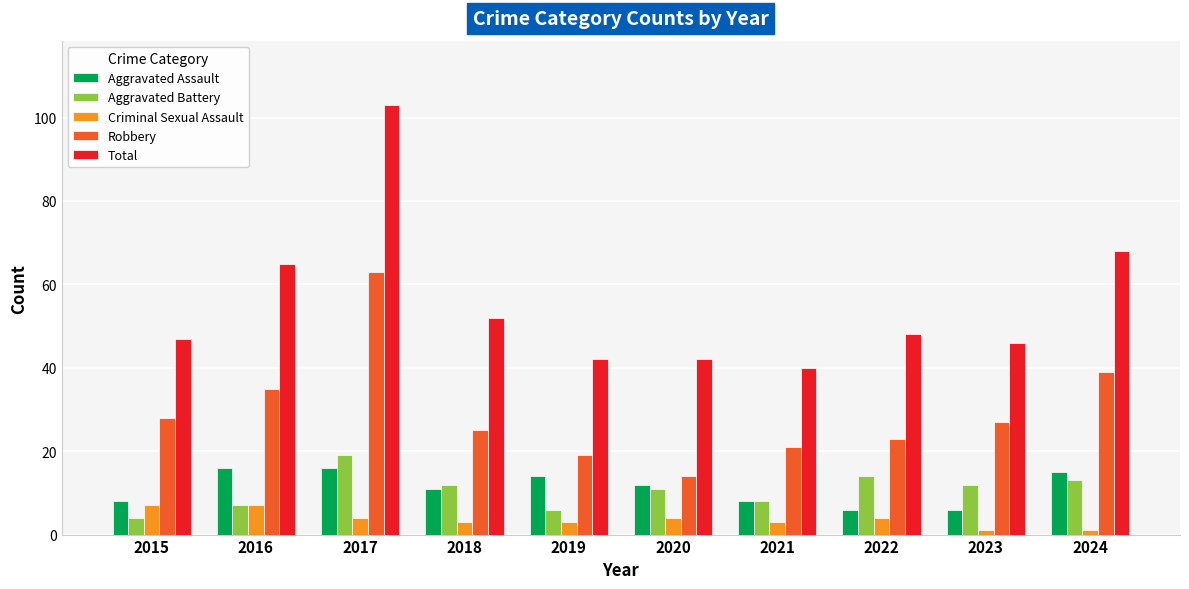

Read the Aggravated Battery value at 2017, to the nearest 10.

20